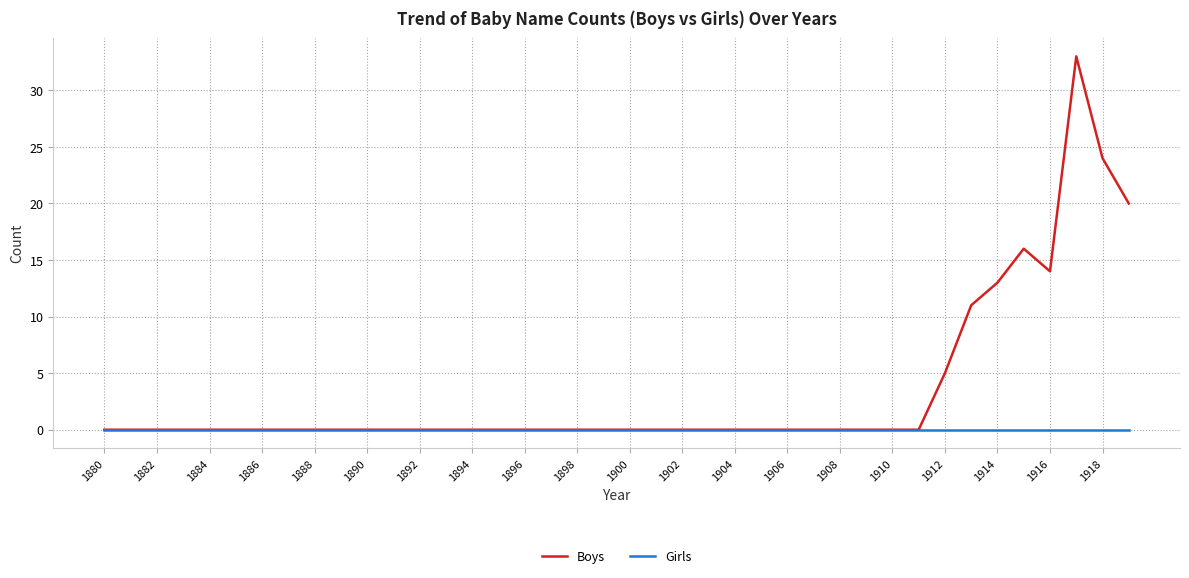

What are all the series names shown in the legend?

Boys, Girls